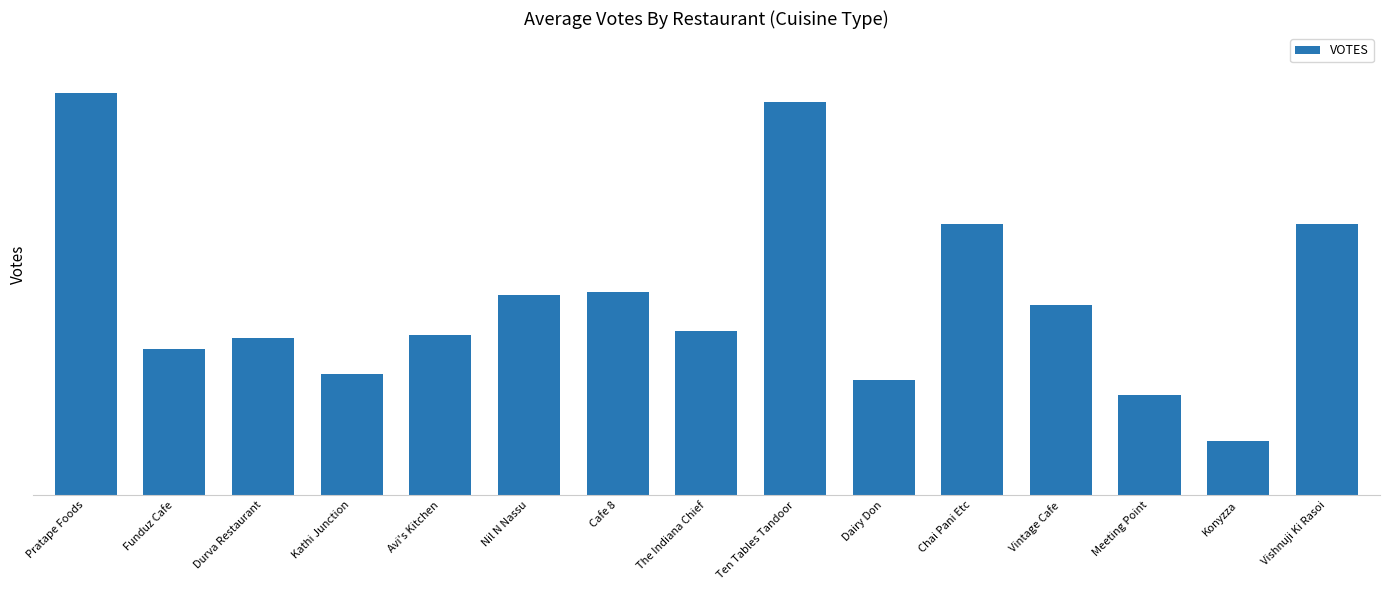

Are the bars horizontal?

No